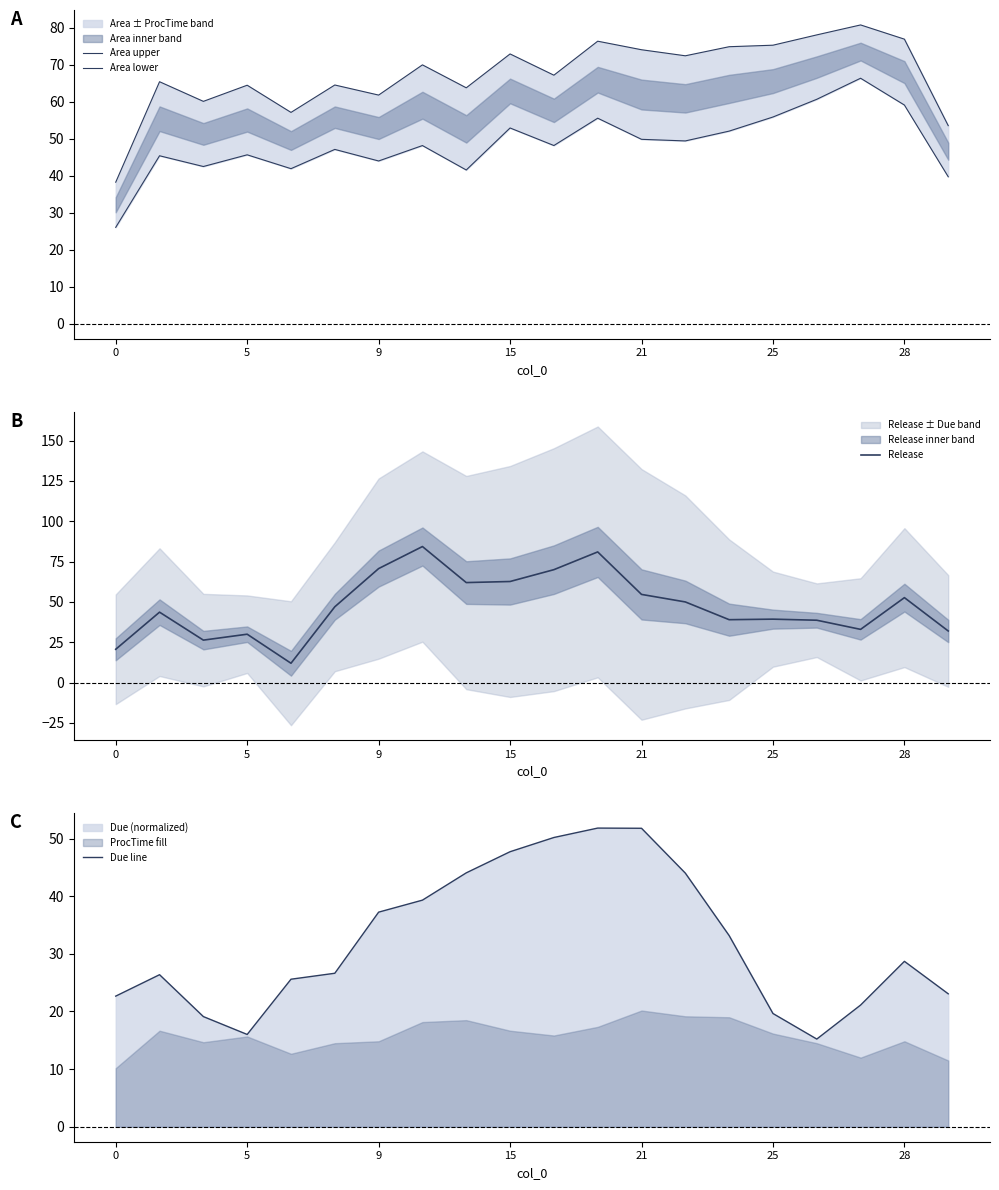

What is the lowest value of the Release series?

12.0